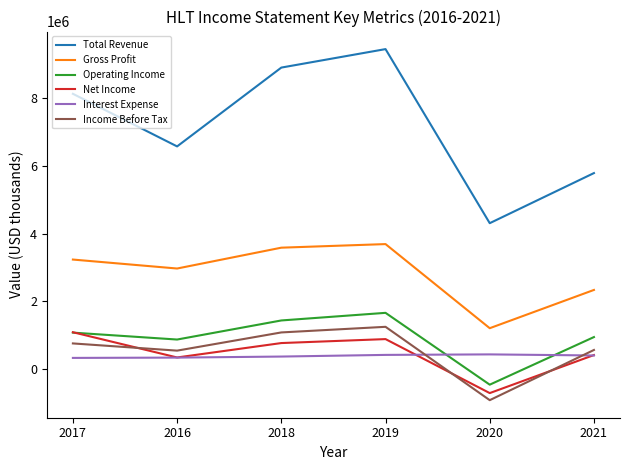

Which series has the largest range (max minus min)?

Total Revenue